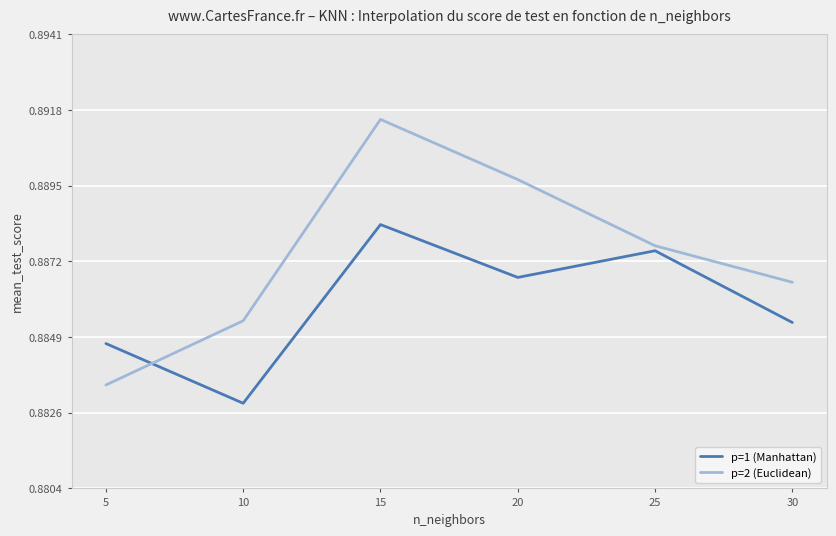

How many lines are shown in the chart?

2